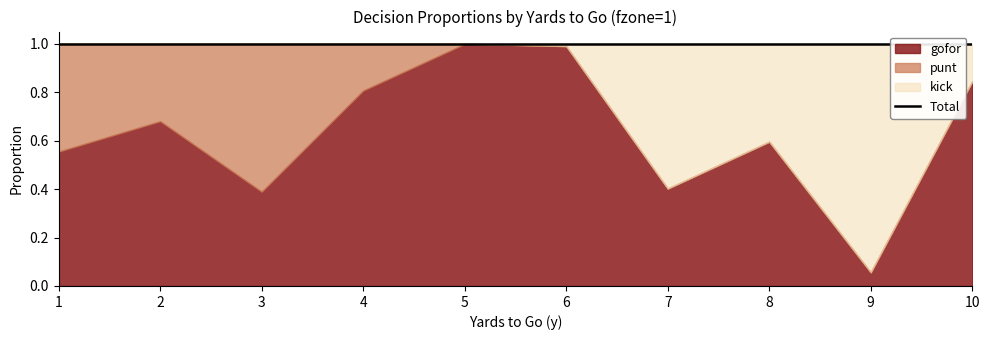

Rank the categories by kick value from highest to lowest.

9, 7, 8, 10, 6, 1, 2, 3, 4, 5